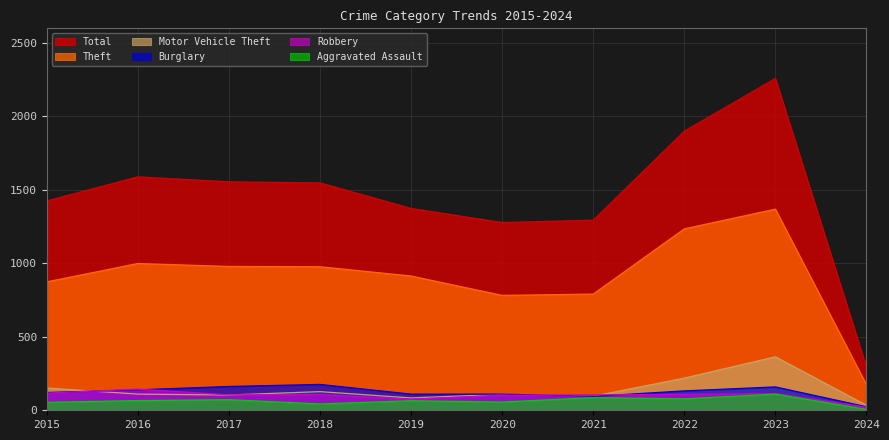

How many values in the Theft series exceed 977?

4